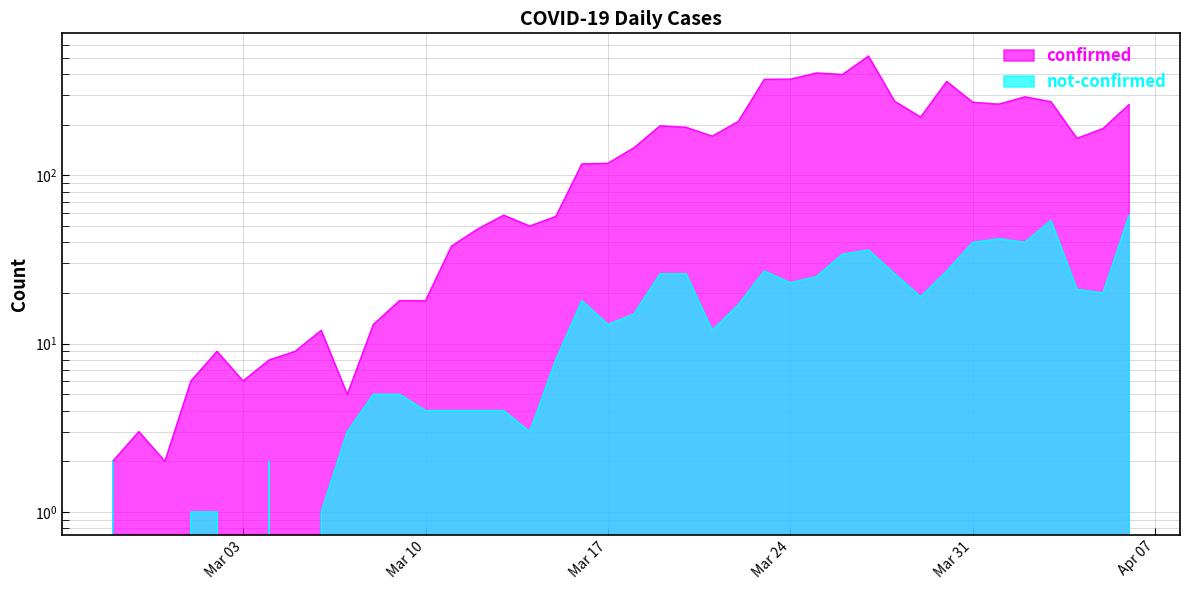

At which category is the sum across all series the highest?

2020-03-27